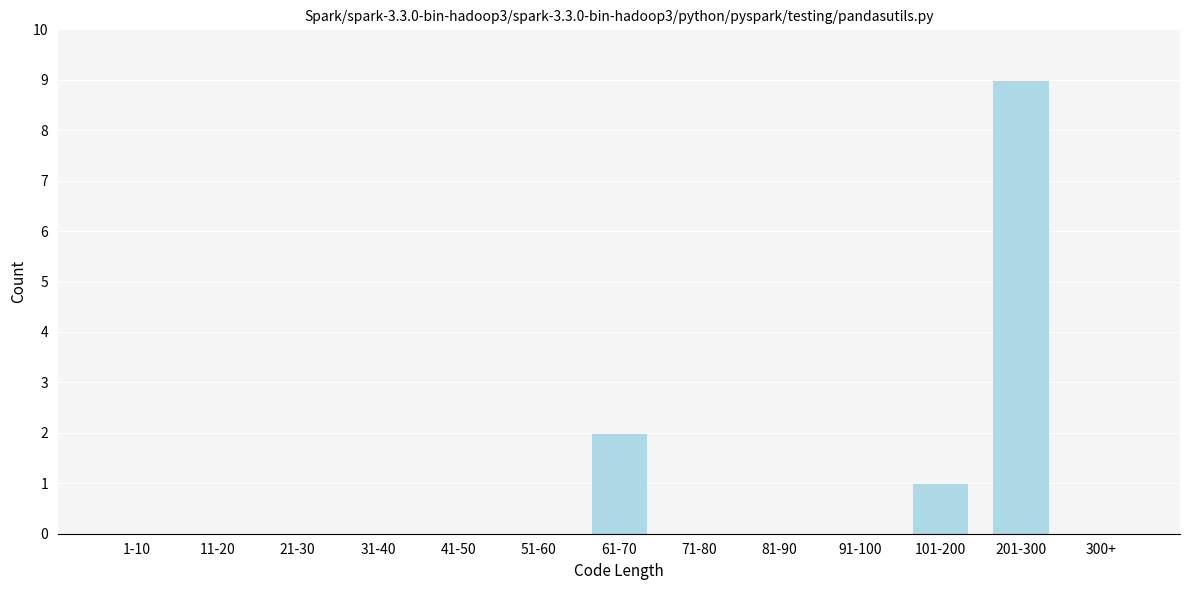

Reading left to right, what are all the values shown in this chart?

1-10=0	11-20=0	21-30=0	31-40=0	41-50=0	51-60=0	61-70=2	71-80=0	81-90=0	91-100=0	101-200=1	201-300=9	300+=0